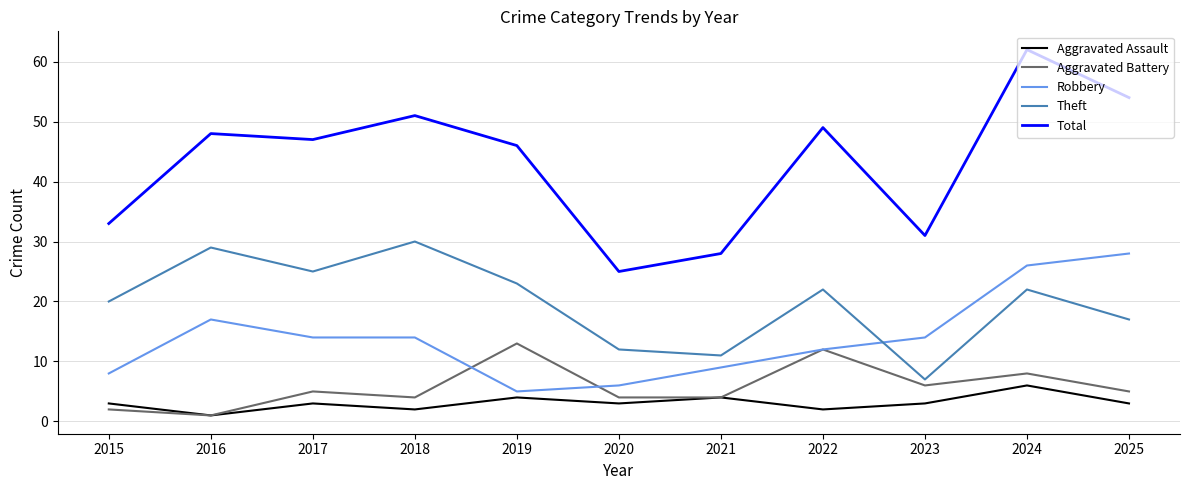

Where is Theft nearest to the value 18?

2025